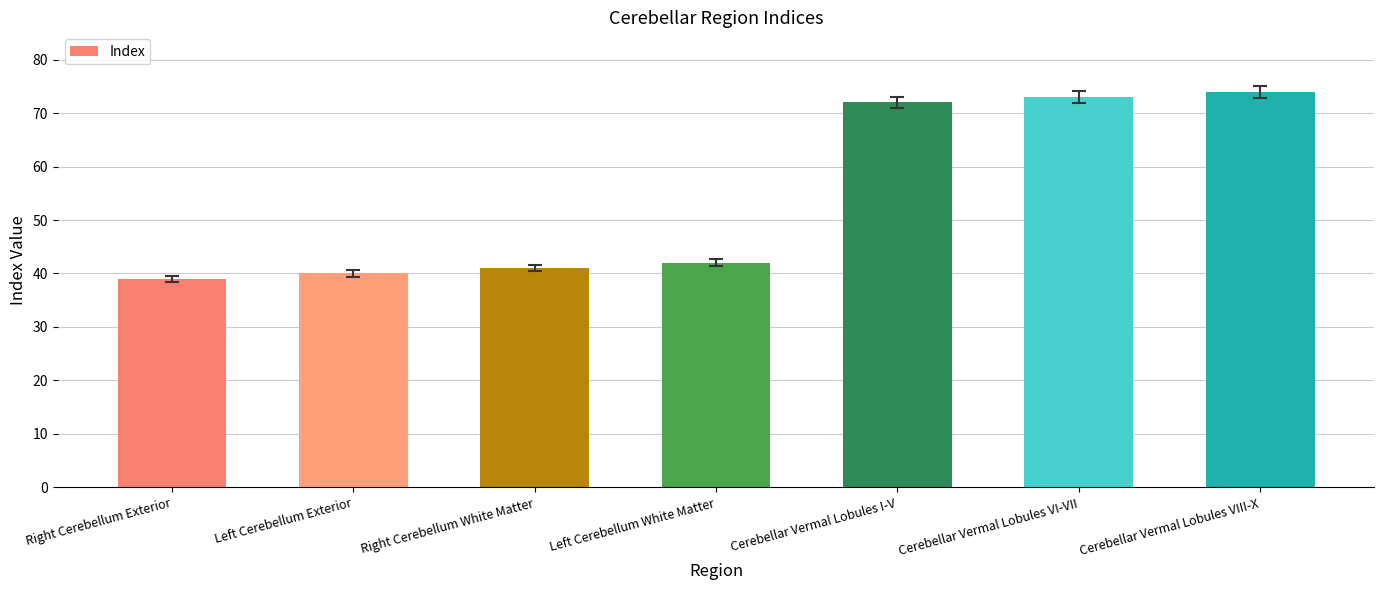

Is it true that the value at Left Cerebellum White Matter is 42?

True